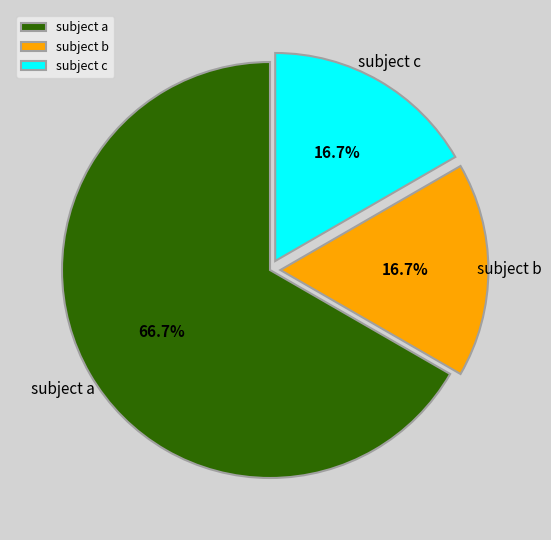

Which category has the biggest portion of the pie?

subject a